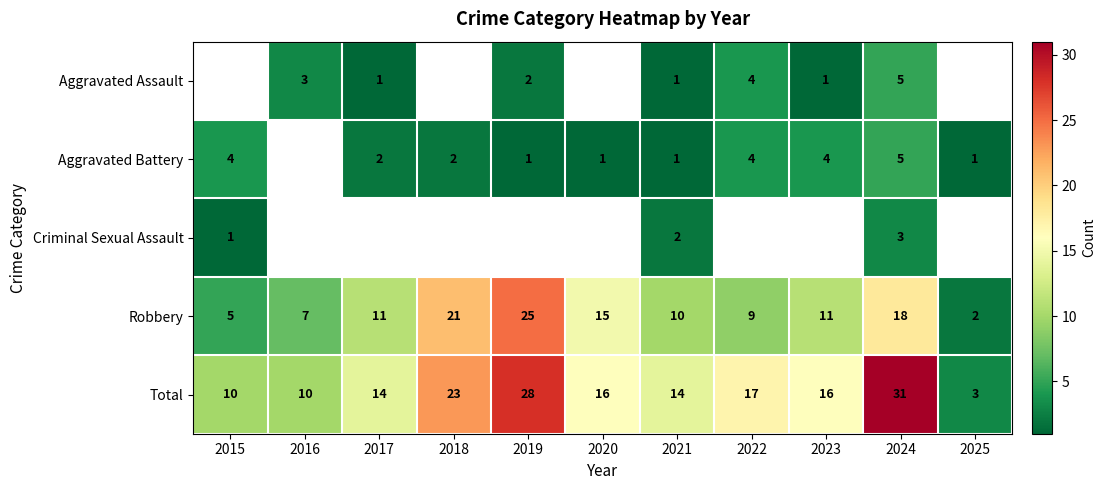

Where does the Total series first go above 16?

2018